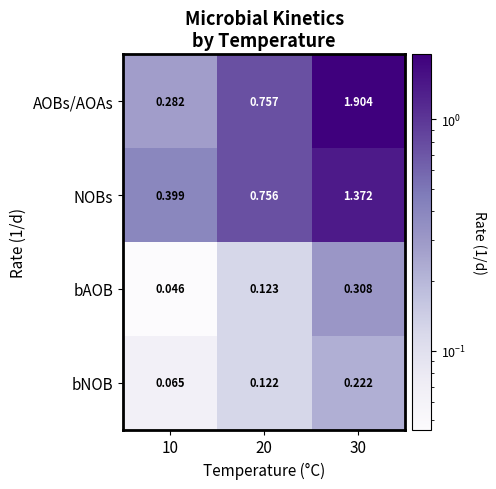

Is the value of bNOB at 30 greater than the value of AOBs/AOAs at 30?

No